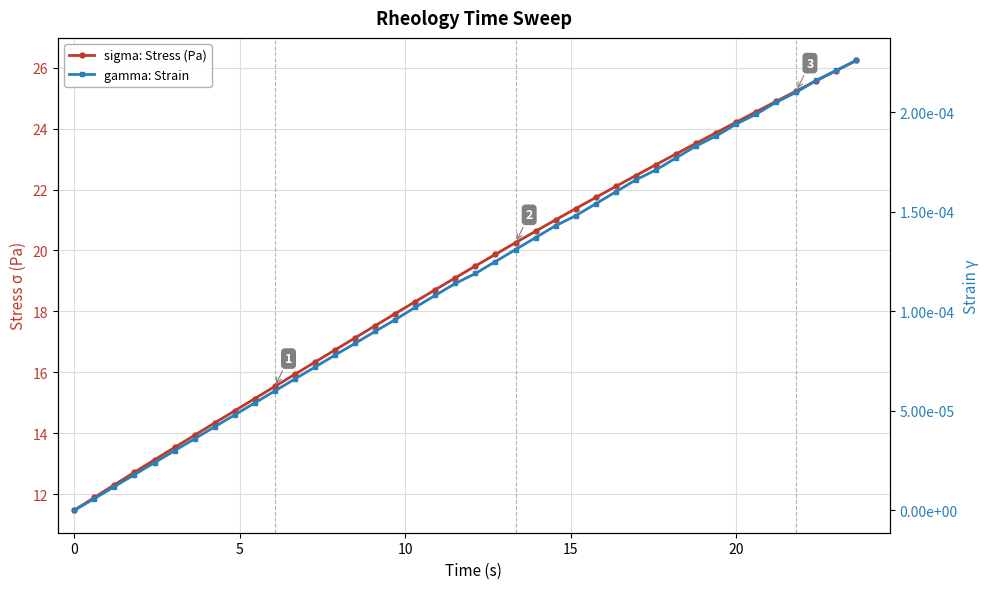

True or false: gamma: Strain has a value of 0.0 at 12.

True